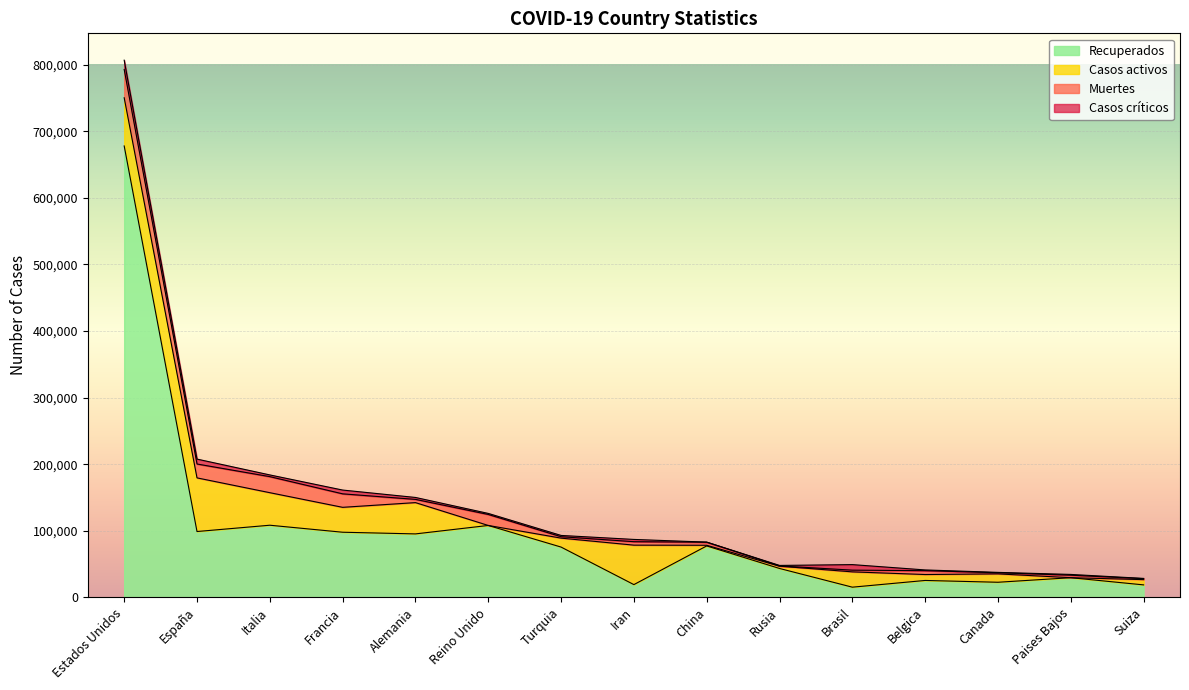

Which series has the widest spread of values?

Recuperados